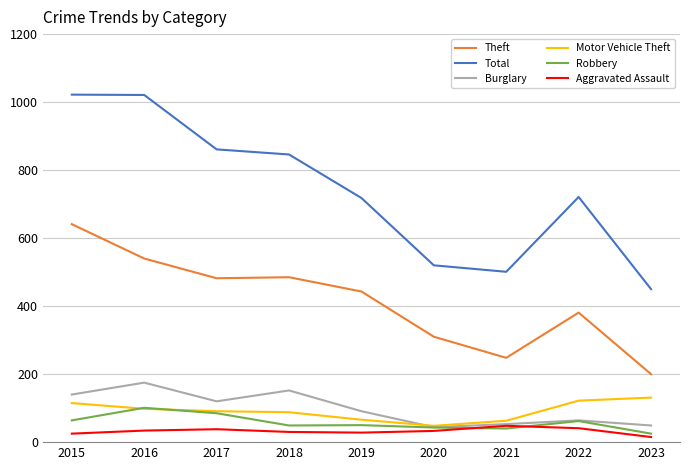

What is the minimum value for Burglary?

44